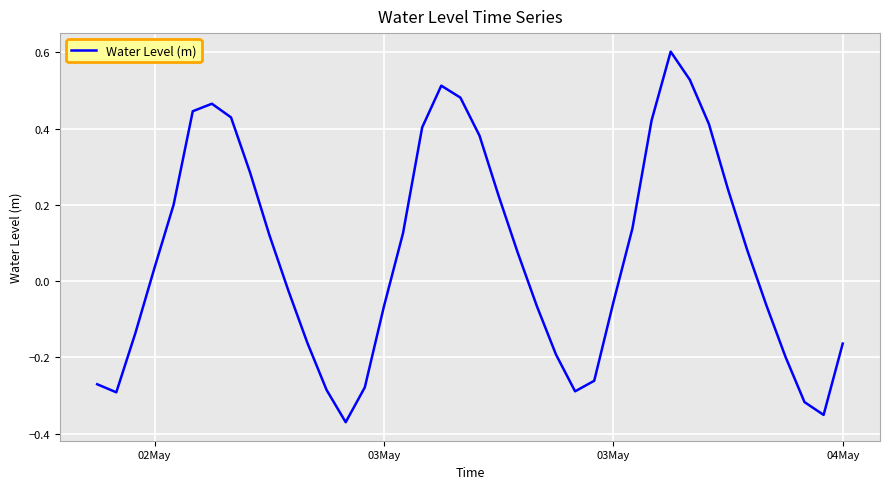

What is the difference between the maximum and minimum values?

1.0